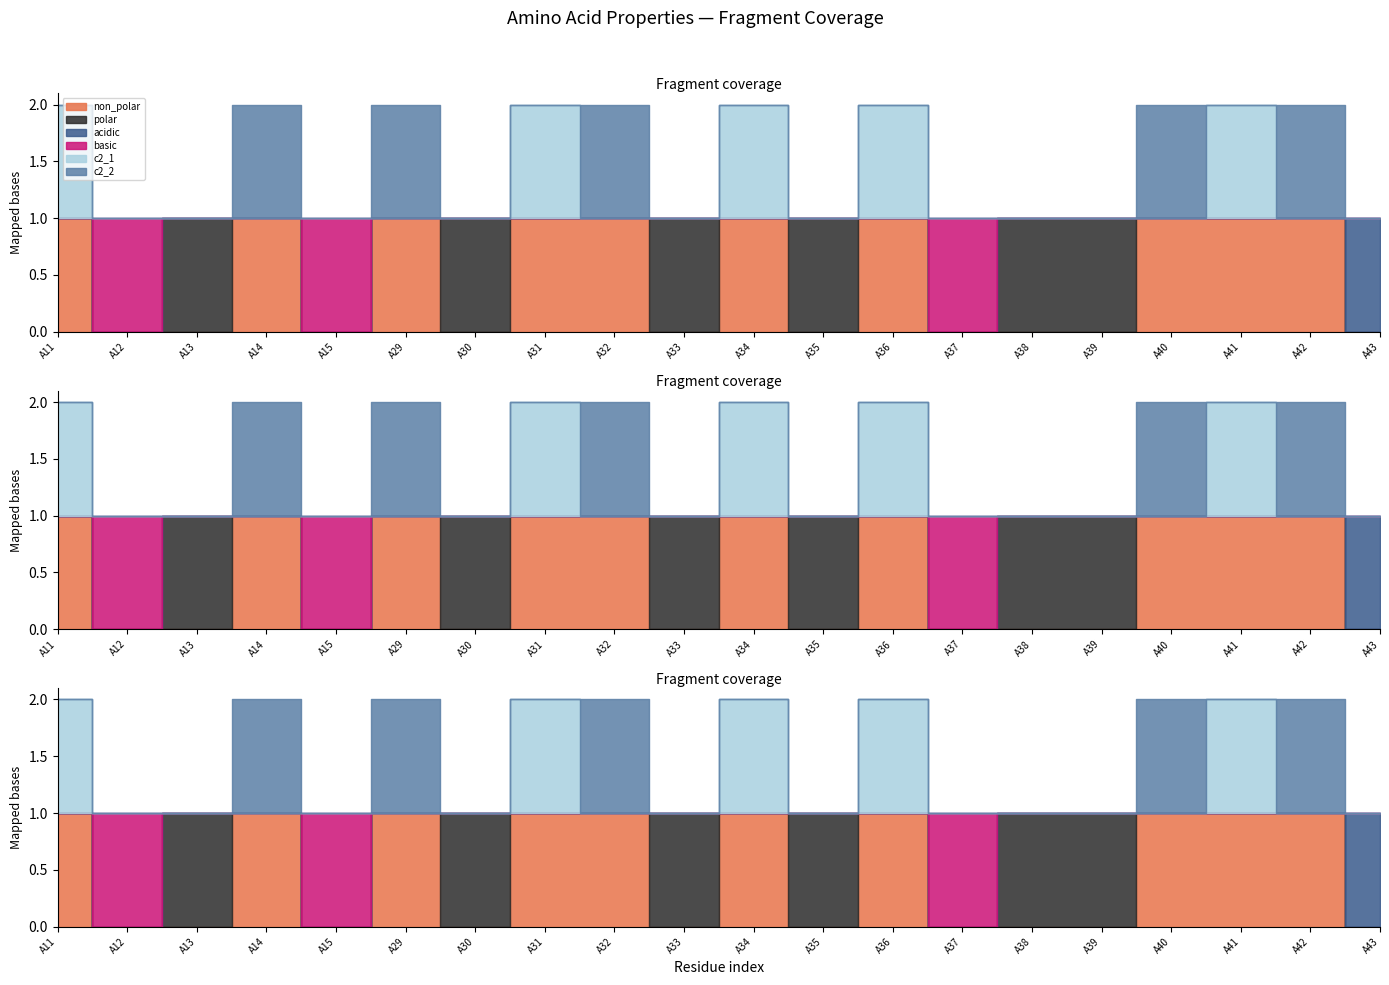

How many times do basic and c2_1 cross each other?

2